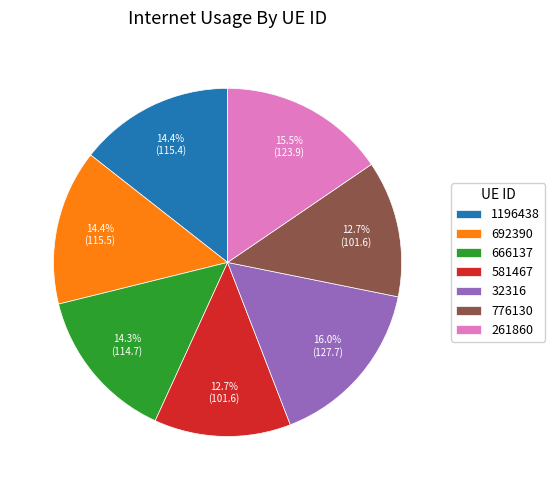

How many segments does this pie chart have?

7